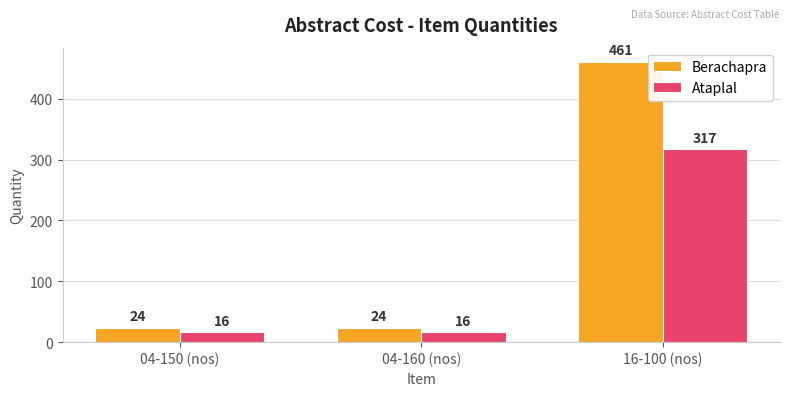

What is the total value across all series at 04-160 (nos)?

40